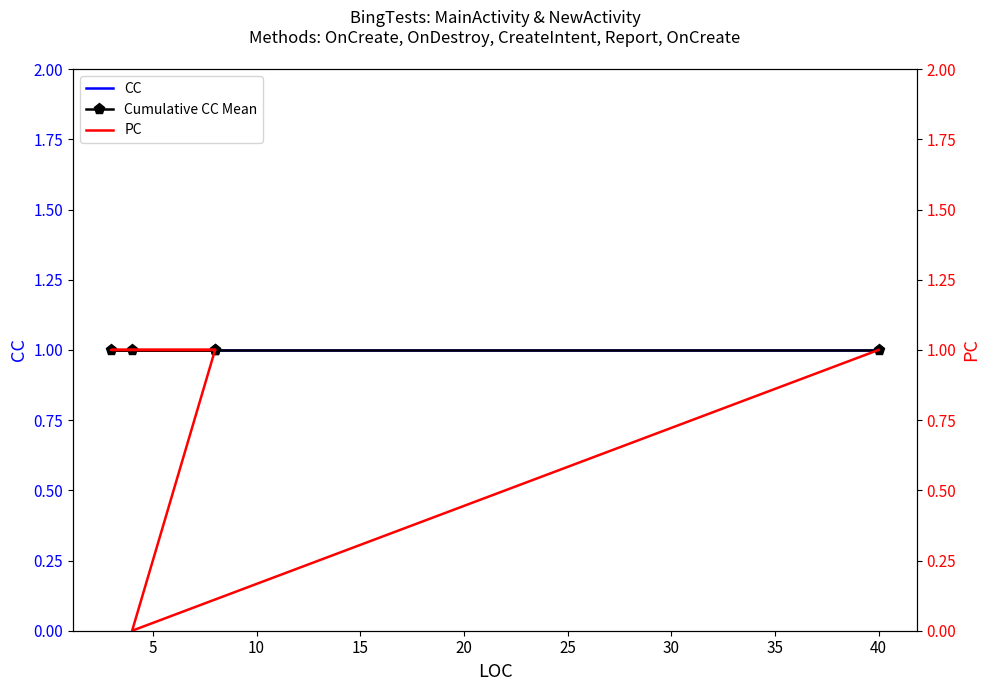

True or false: CC has more than 2 points higher than both neighbors.

False